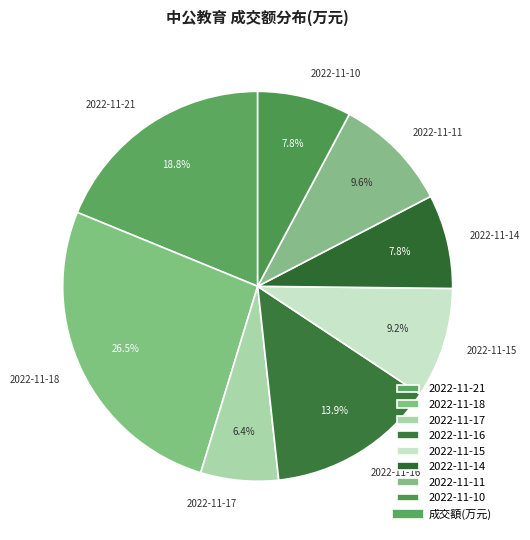

Is there a majority slice in this chart?

No